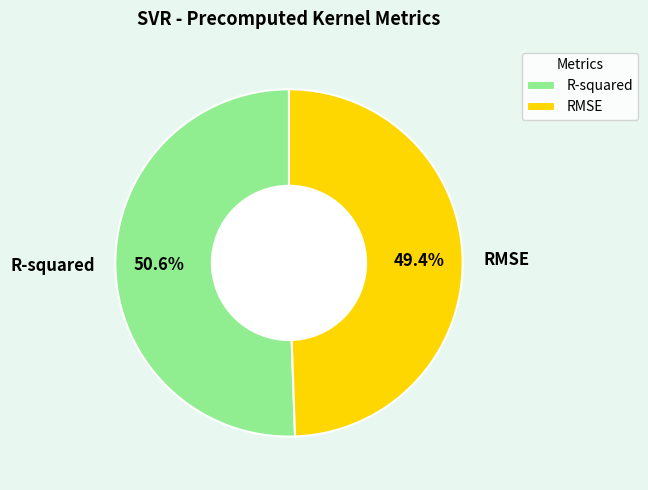

To the nearest percent, what is the difference between the largest and smallest slice percentages?

1%